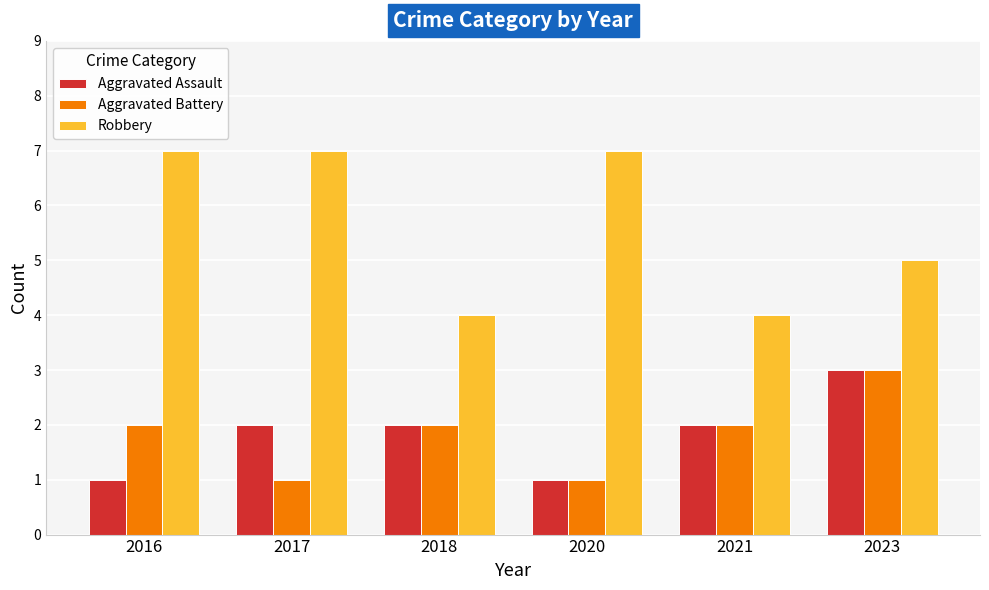

What are all the series names shown in the legend?

Aggravated Assault, Aggravated Battery, Robbery